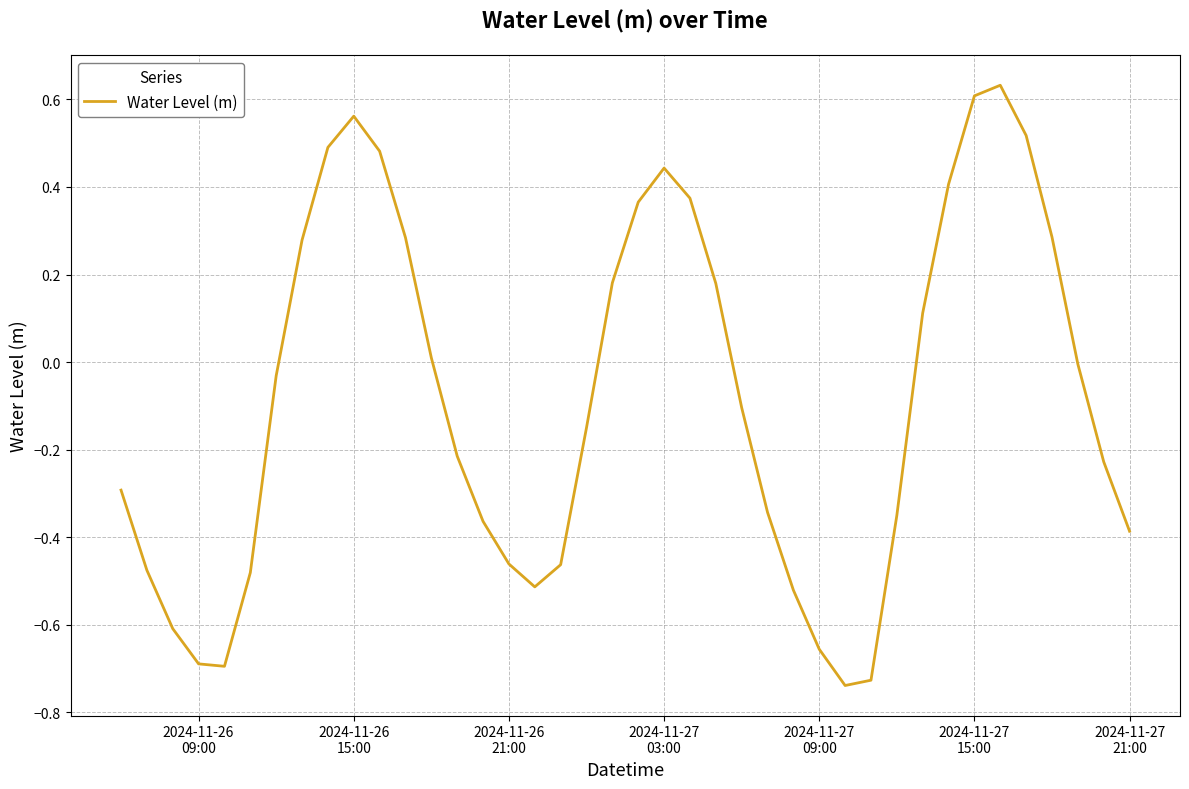

What is the difference between the maximum and minimum values?

1.4